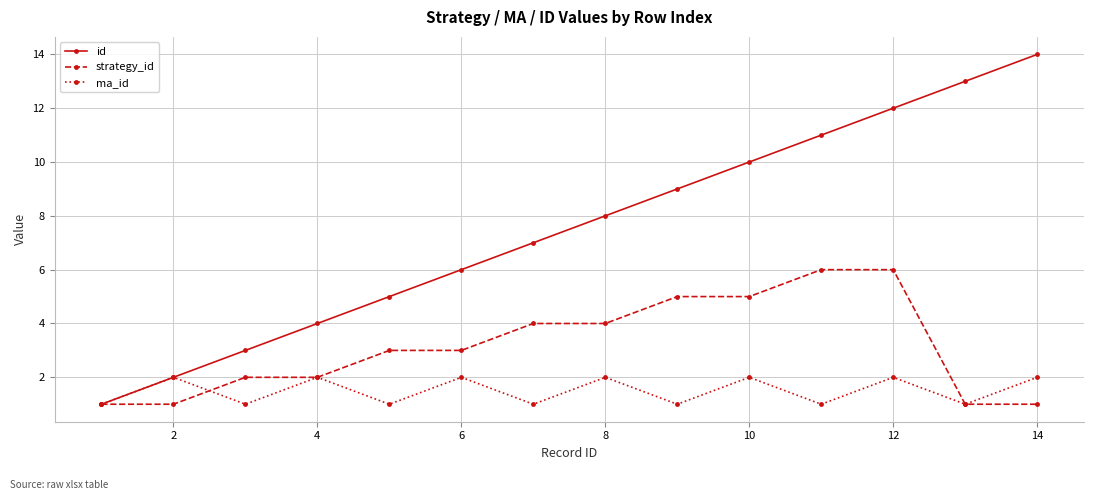

Which series has the widest spread of values?

id